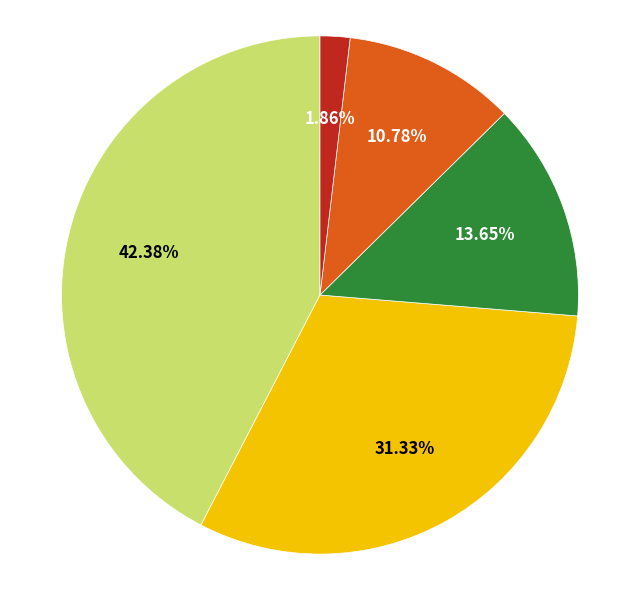

Is there a majority slice in this chart?

No